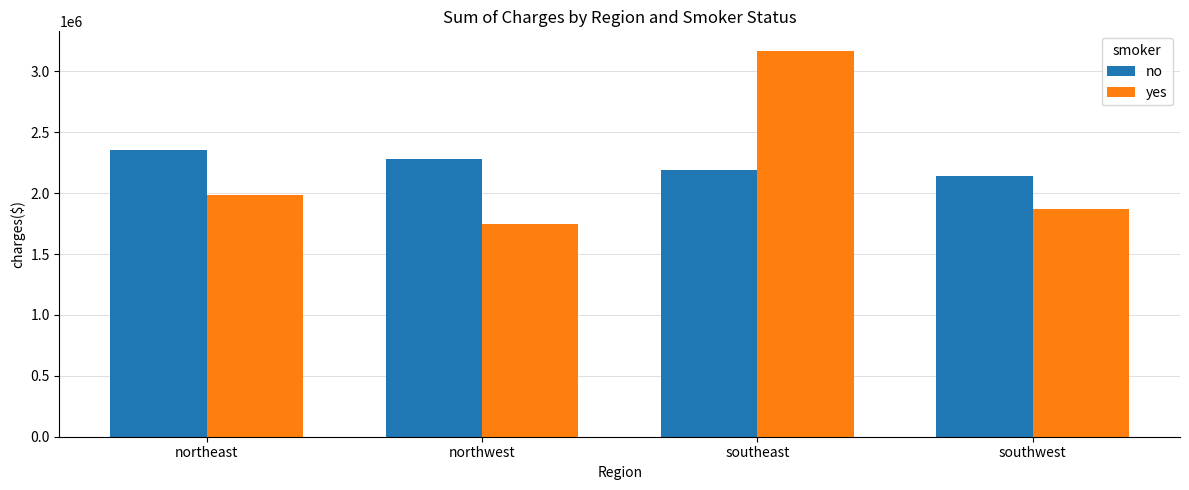

At how many categories does at least one series exceed 1873269?

4